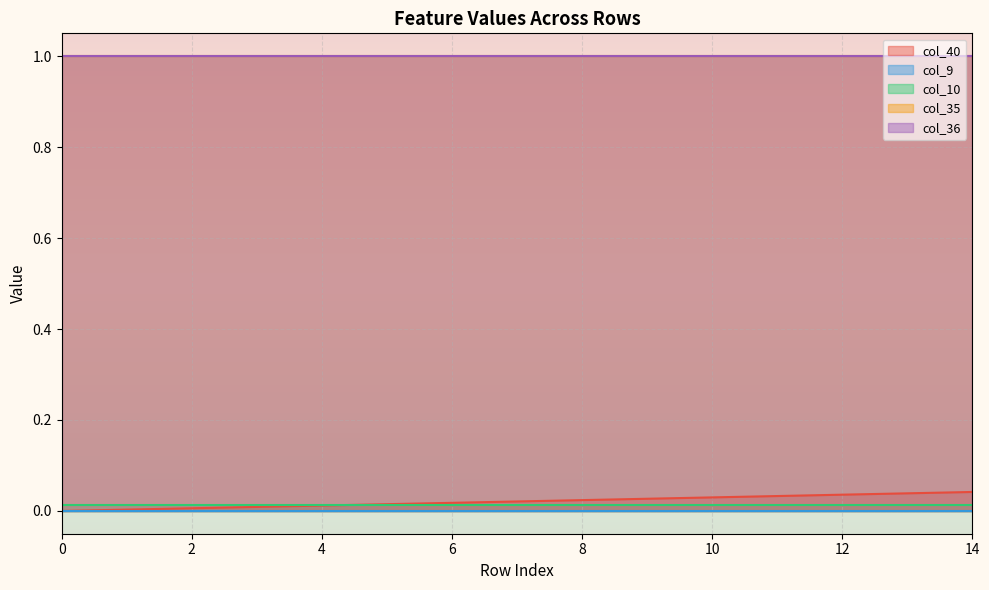

Which series has the largest total across all categories?

col_35